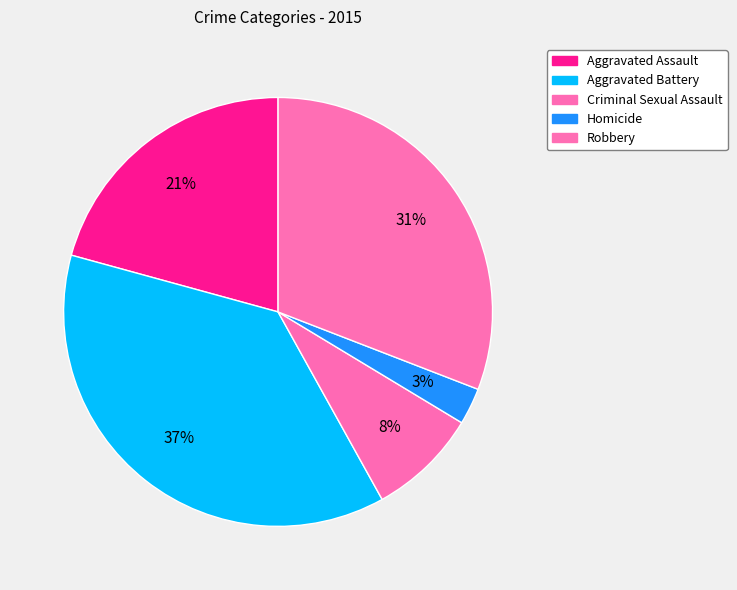

Which slice is the smallest?

Homicide